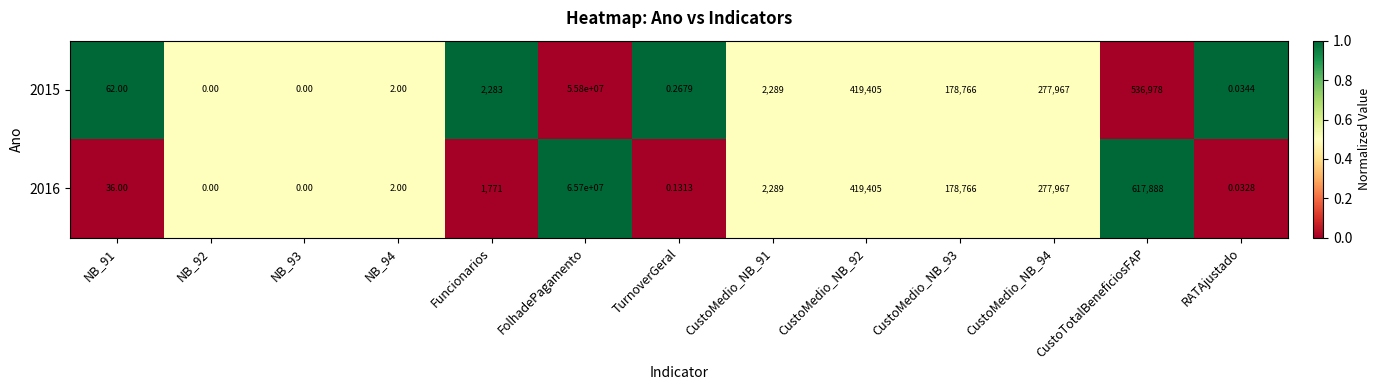

At which category is the sum across all series the highest?

FolhadePagamento